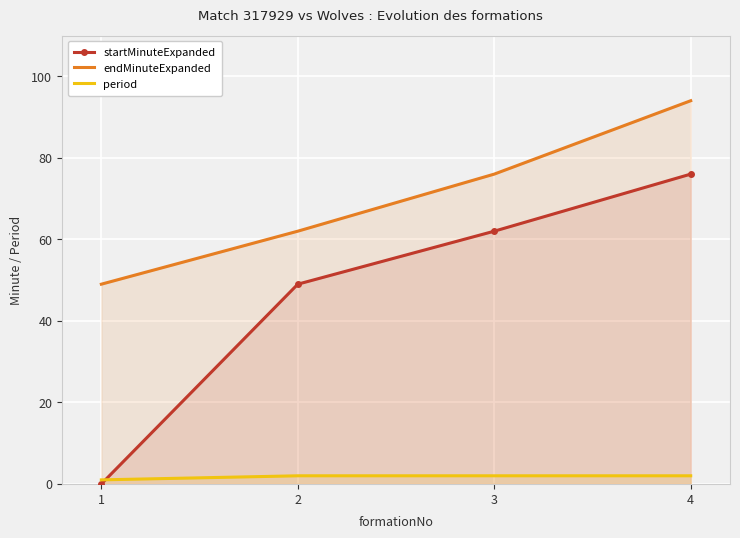

Which series has the largest range (max minus min)?

startMinuteExpanded